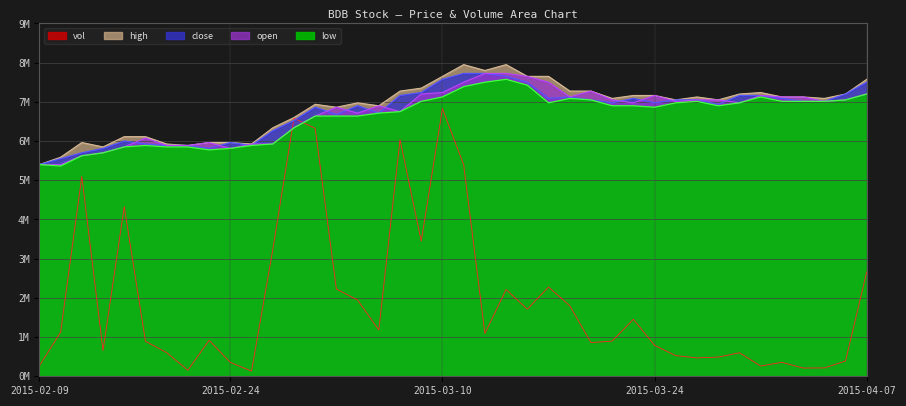

What is the sum of the open values at 2015-03-10 and 2015-03-30?

14212500